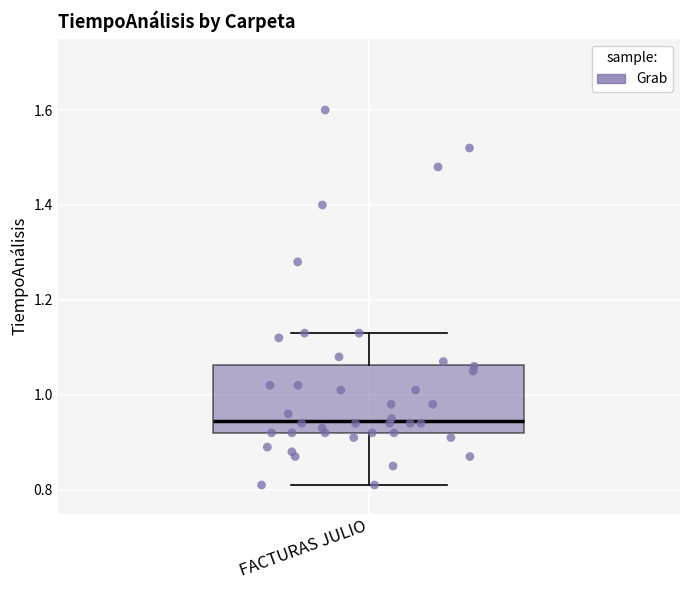

Transcribe this box plot: give where the median line is, the range the box spans, and where the two whiskers end, as read against the y-axis. The values are not printed on the chart, so give them approximately, as read against the axis.

median 0.94, box 0.92 to 1.06, whiskers 0.82 to 1.14